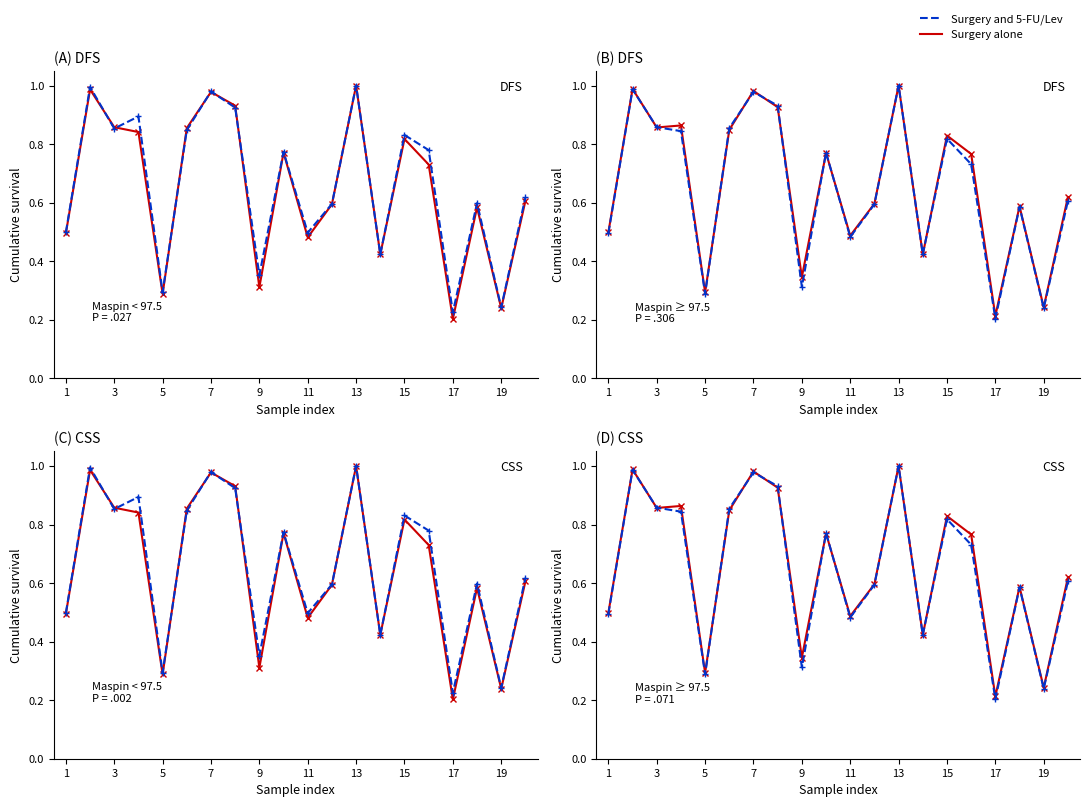

What is the total value across all series at 5?

0.6